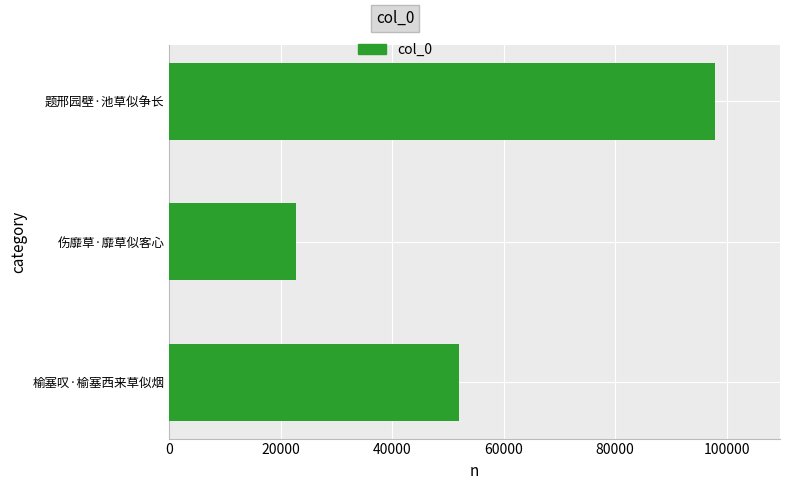

Between 榆塞叹·榆塞西来草似烟 and 题邢园壁·池草似争长, which is larger?

题邢园壁·池草似争长